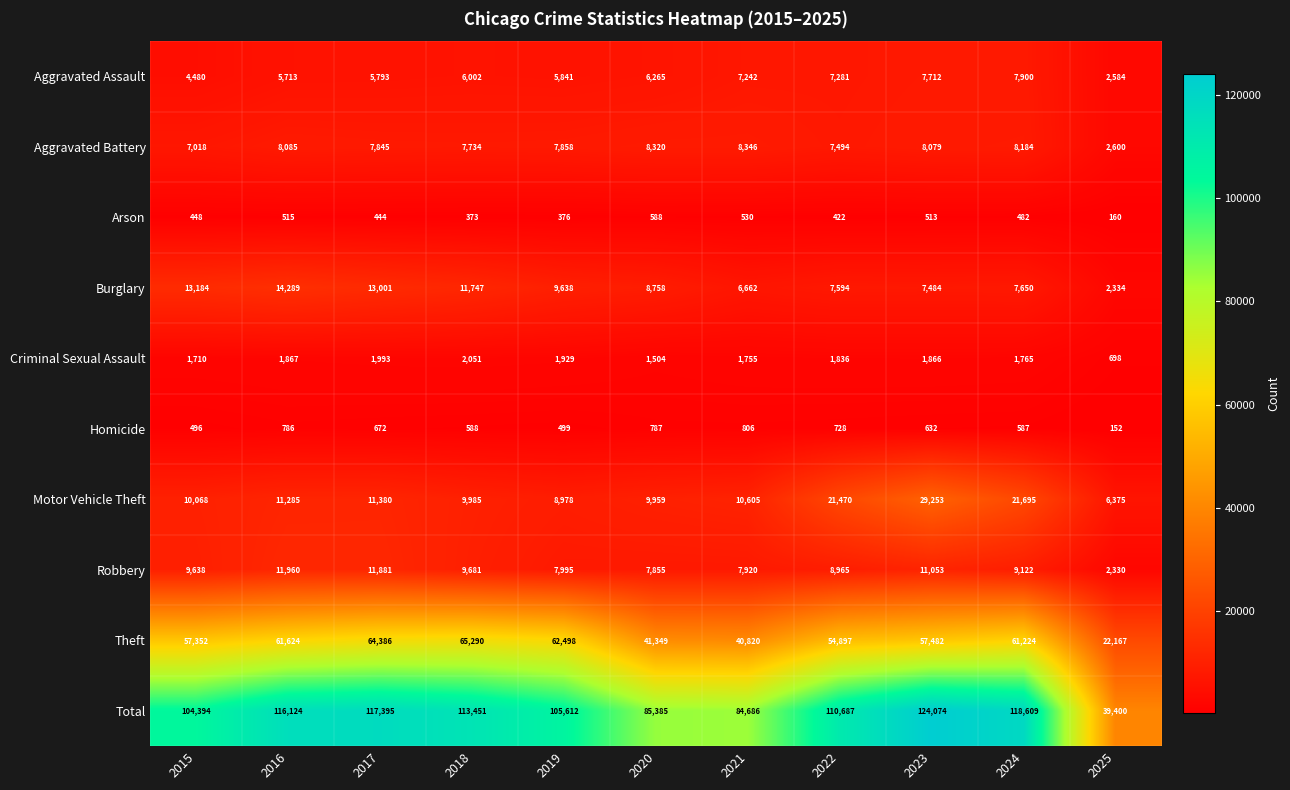

What is the sum of all Aggravated Assault values?

66813